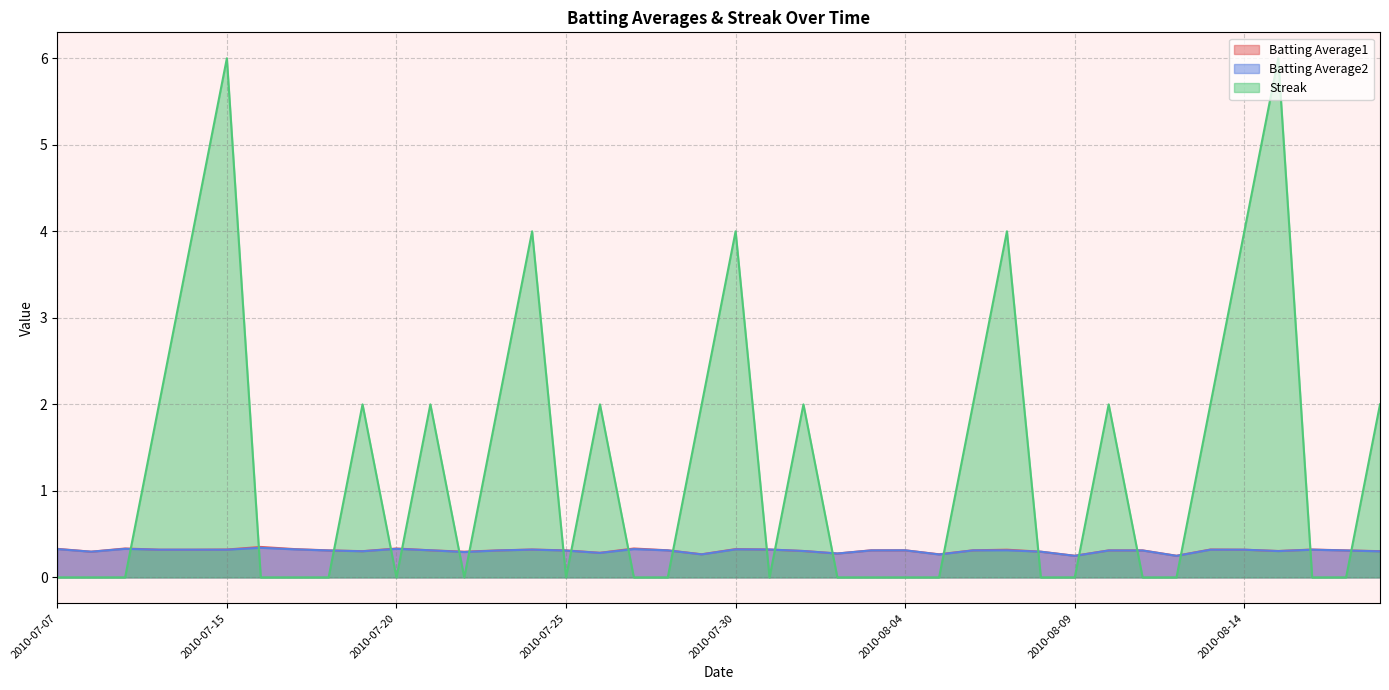

True or false: Batting Average2 and Batting Average1 intersect in this chart.

False